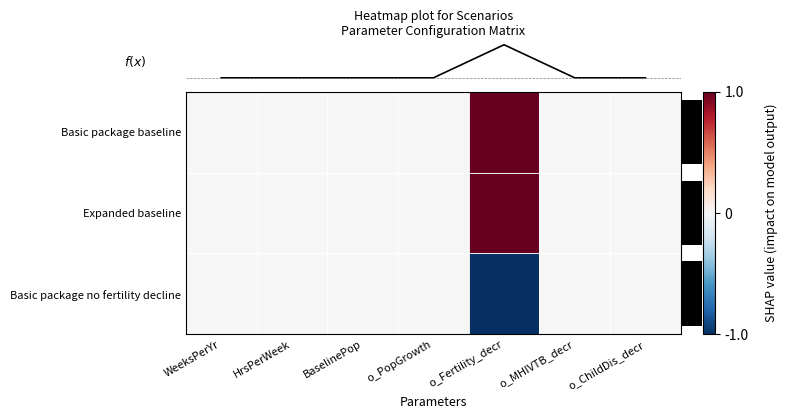

Reading right to left, extract all data points from this chart.

row_0: 0	0	1	0	0	0	0
row_1: 0	0	1	0	0	0	0
row_2: 0	0	-1	0	0	0	0